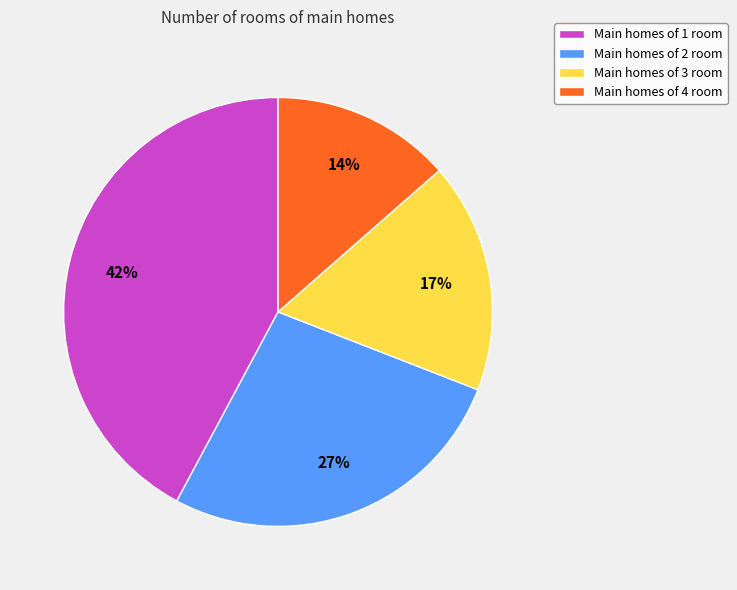

How many slices are in this pie chart?

4